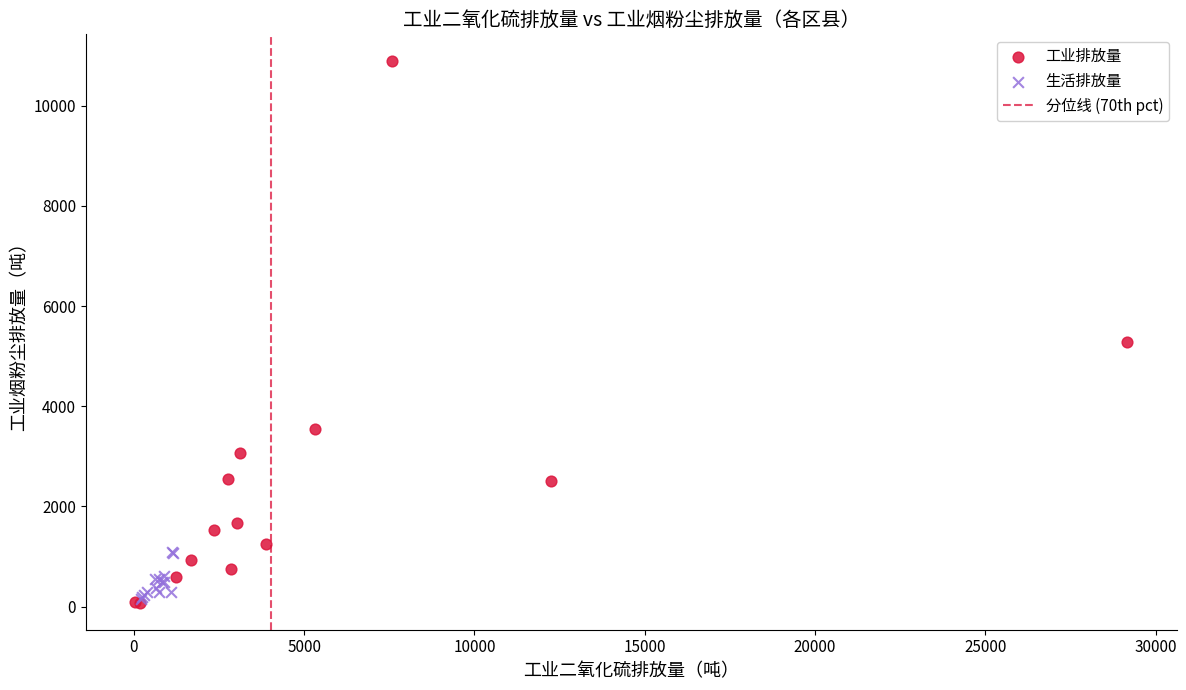

Which series has the widest spread of Y values?

工业排放量